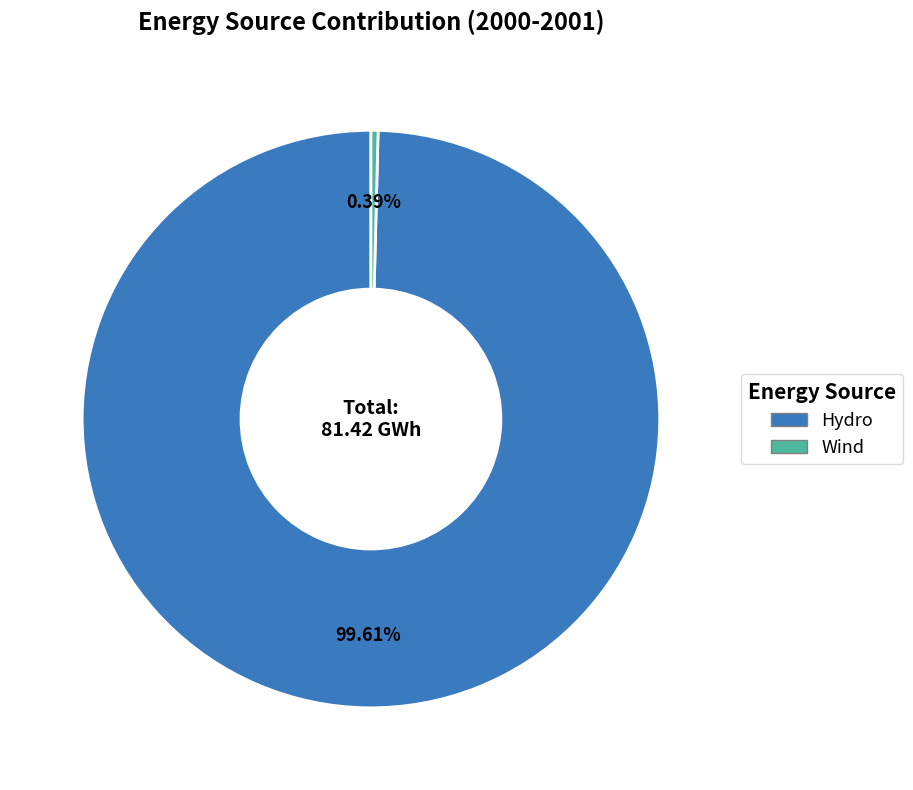

What is the majority slice?

Hydro